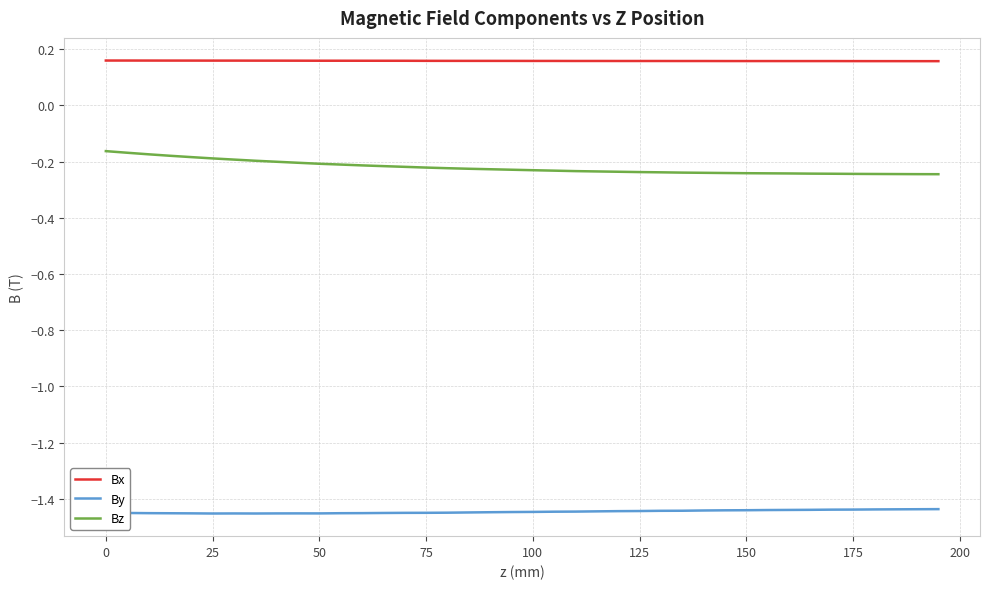

True or false: Bz and By intersect in this chart.

False